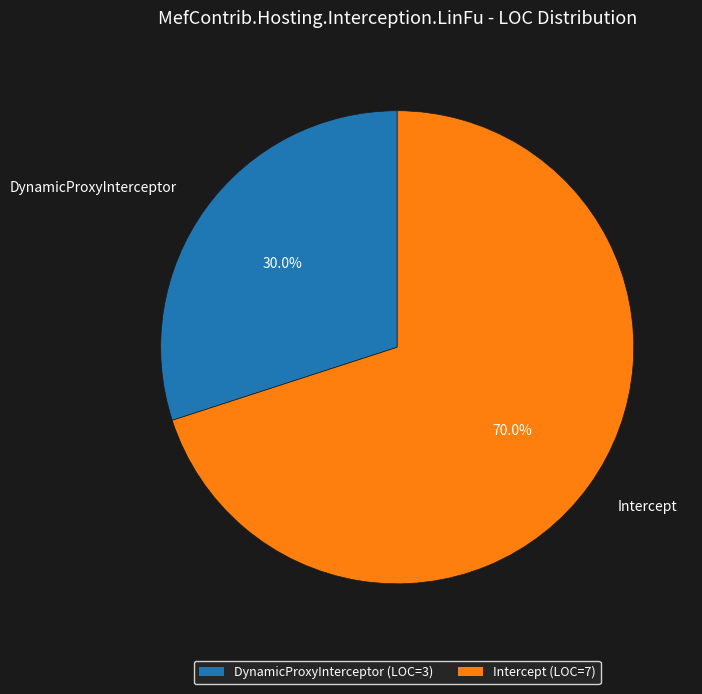

What portion of the pie excludes DynamicProxyInterceptor?

70.0%